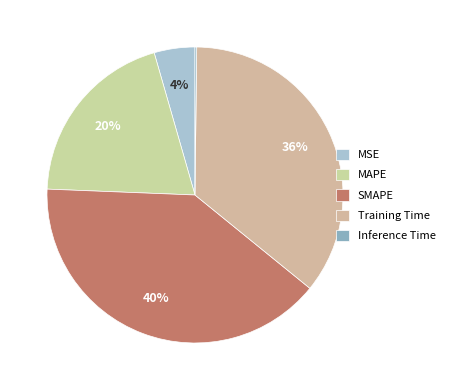

What percentage is NOT represented by SMAPE?

60.2%